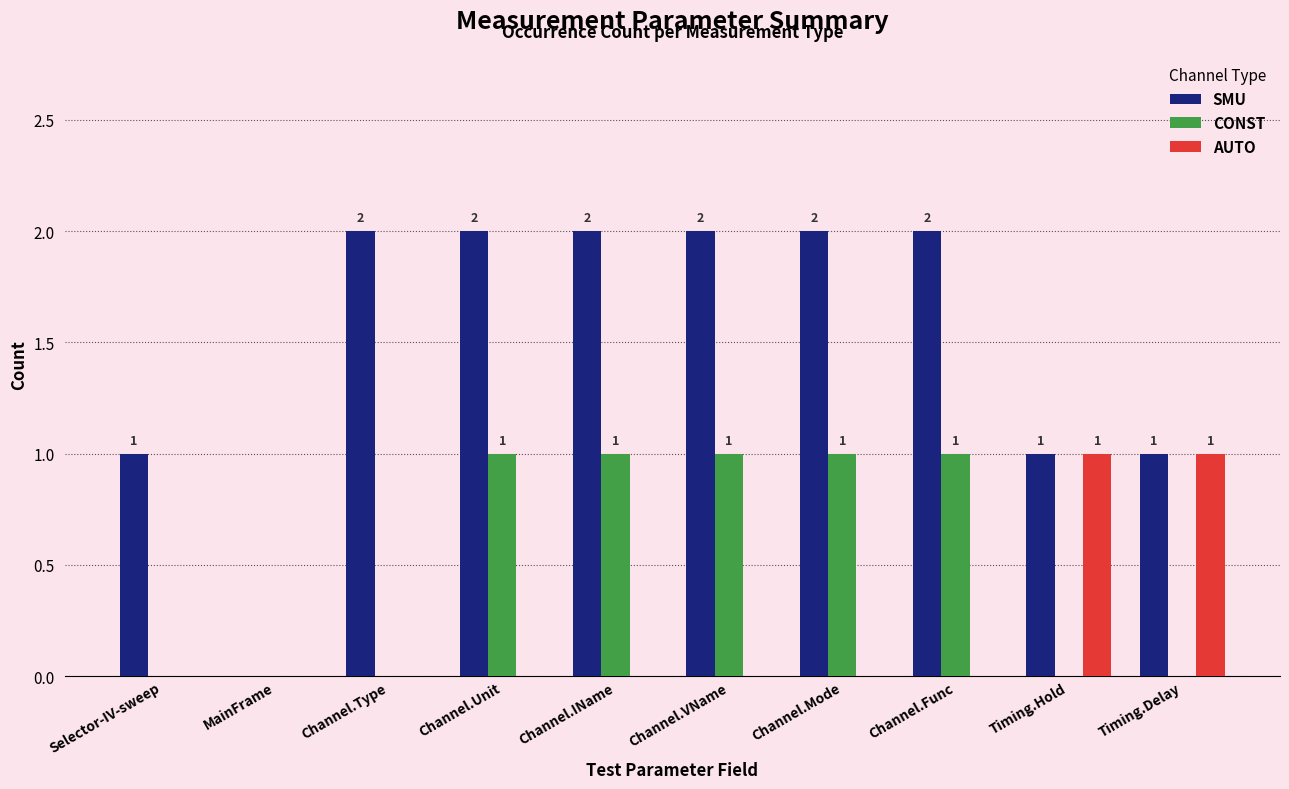

What is the sum of all CONST values?

5